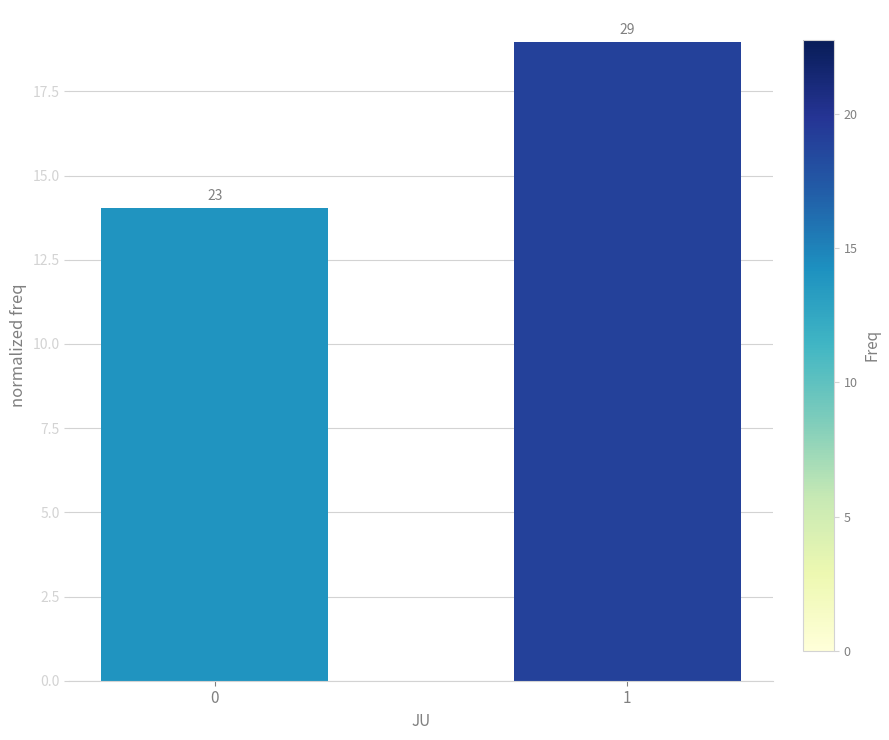

Does the chart contain any negative values?

No